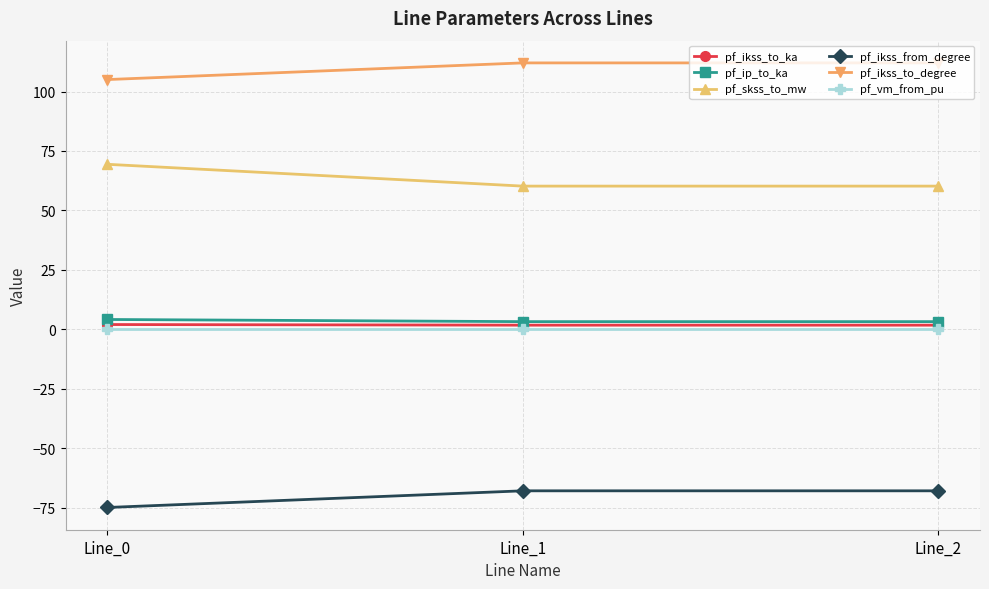

Is it true that pf_ip_to_ka equals 4.1 at Line_0?

True